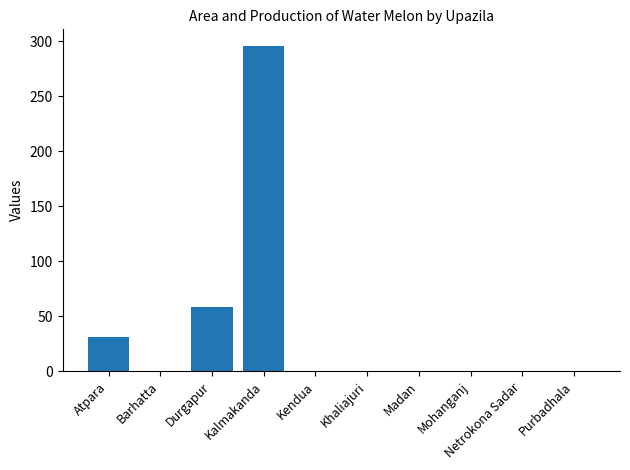

What is the change in value from Kalmakanda to Kendua?

-296